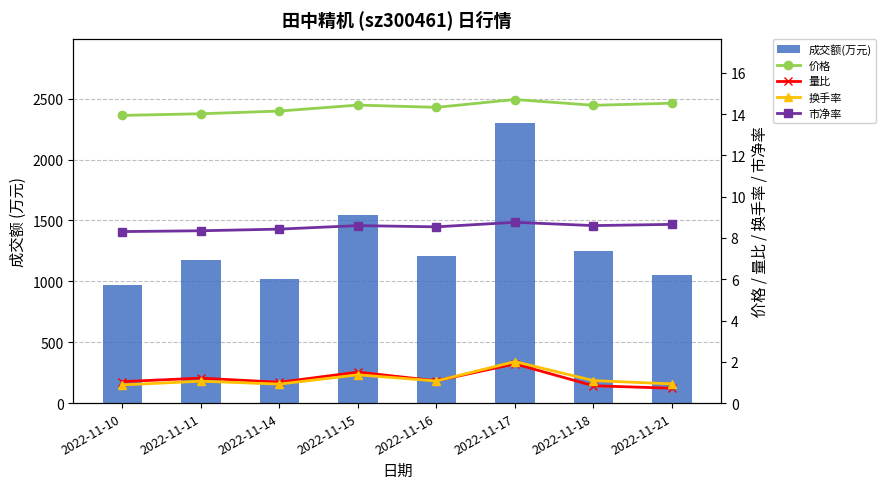

What are all the series names shown in the legend?

成交额(万元), 价格, 量比, 换手率, 市净率